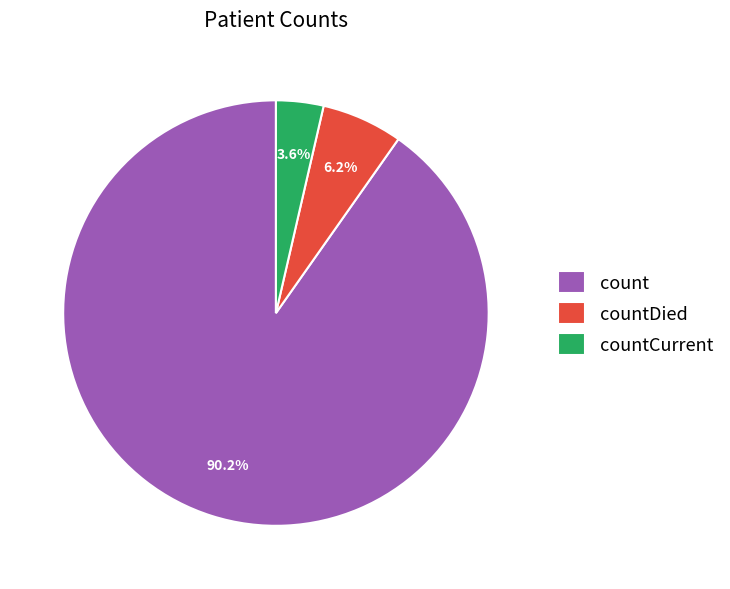

True or false: countDied accounts for 1% of the total.

False